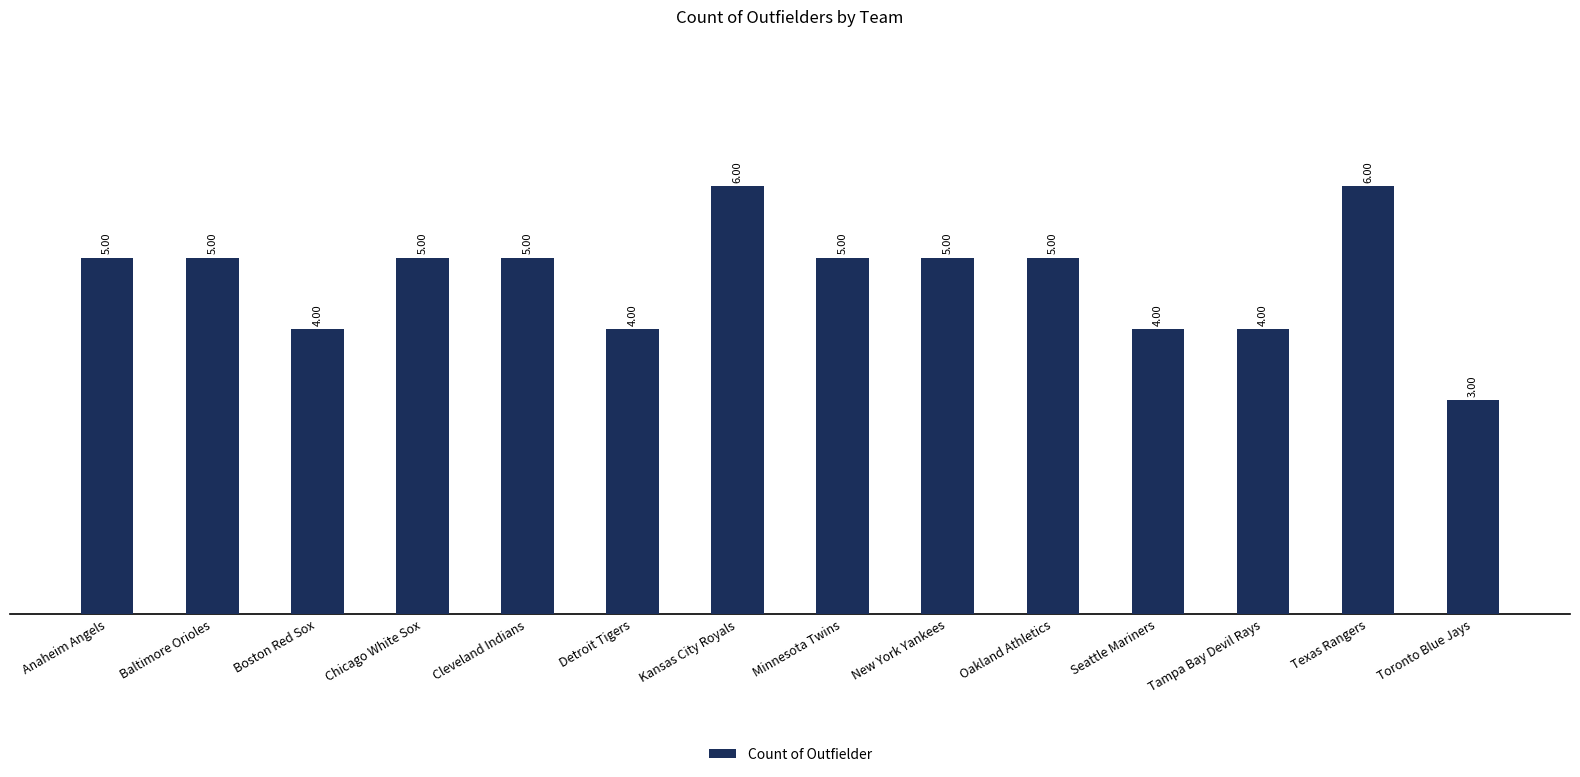

Reading left to right, what are all the values shown in this chart?

5	5	4	5	5	4	6	5	5	5	4	4	6	3